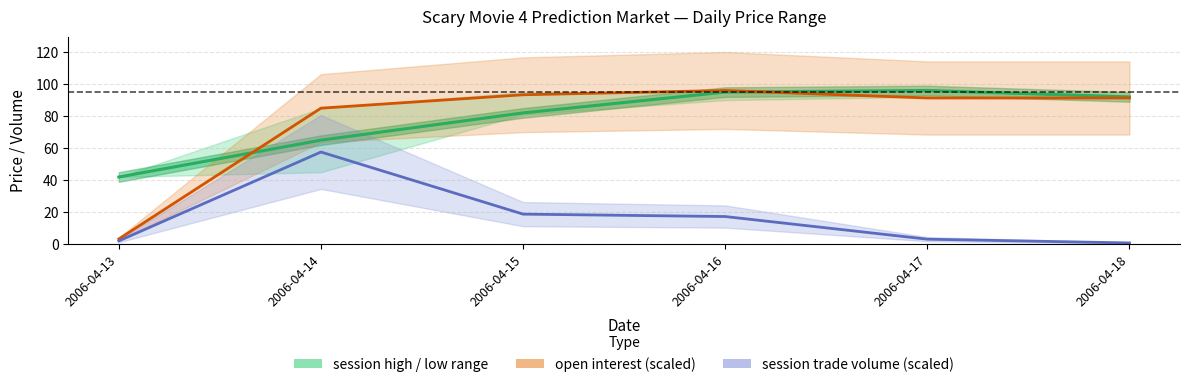

Which category has the highest value in the open interest (scaled) series?

2006-04-16